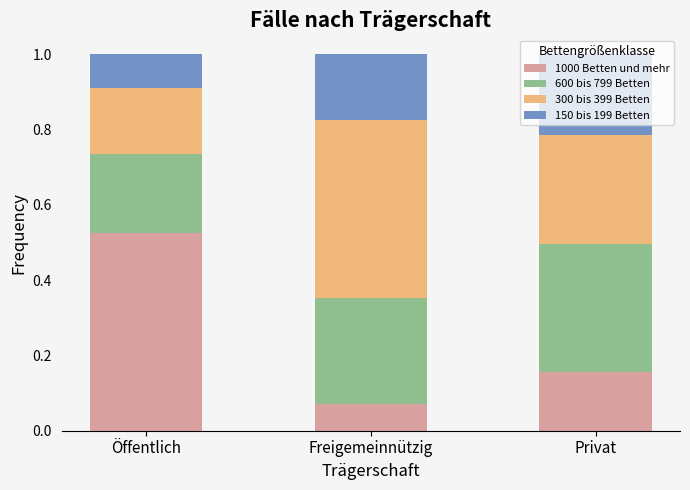

What is the total value across all series at Privat?

1.0